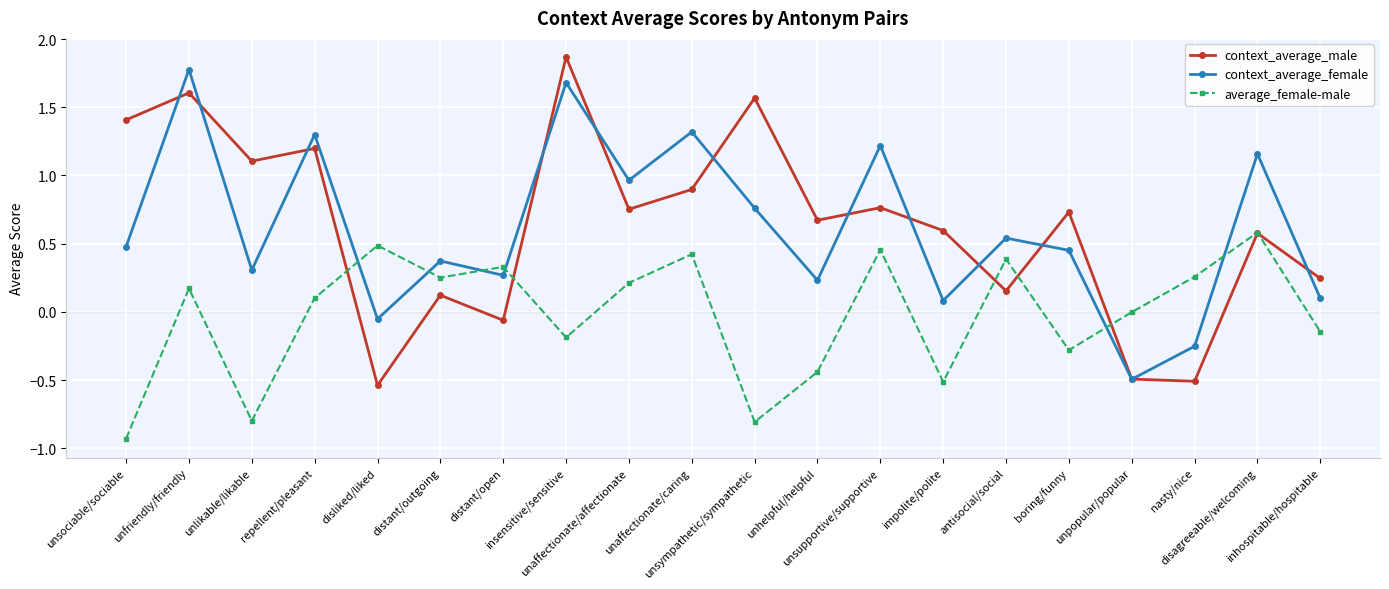

At which label does context_average_female reach its peak?

unfriendly/friendly